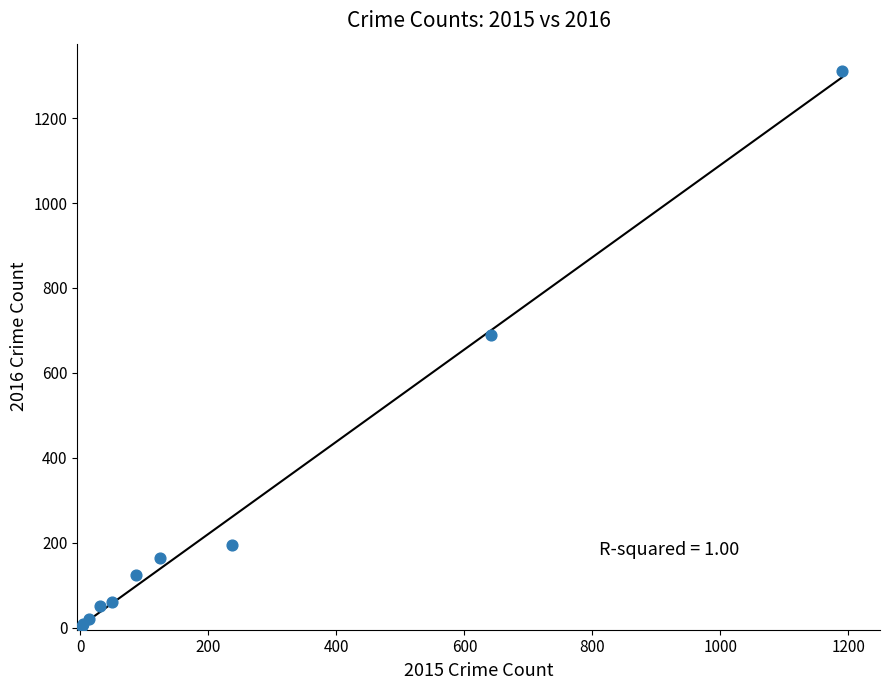

What Y value in the scatter plot is closest to 656?

689